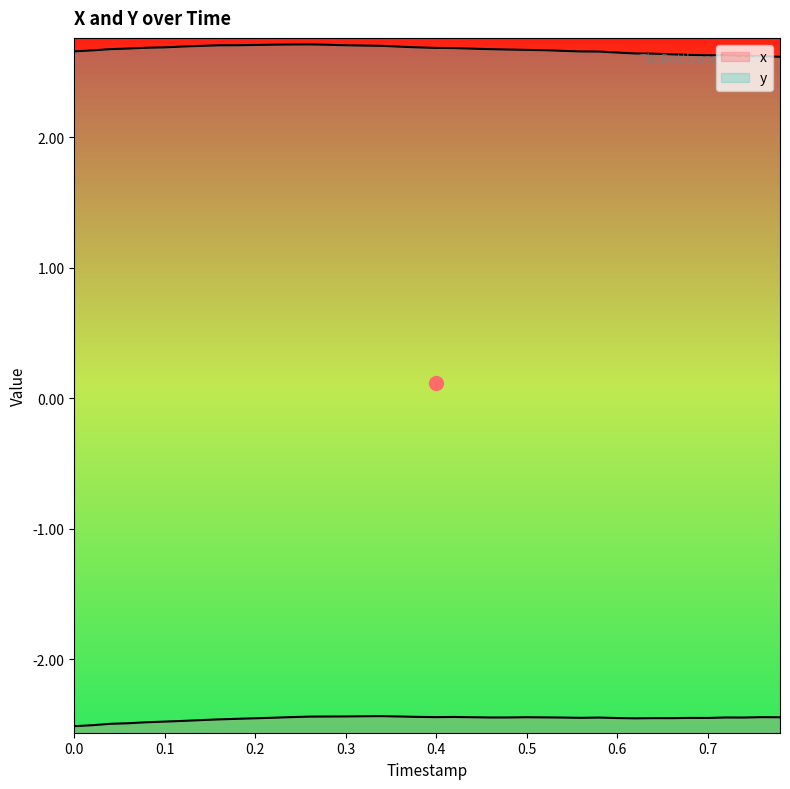

Rank the series by their maximum value, from lowest to highest.

x, y